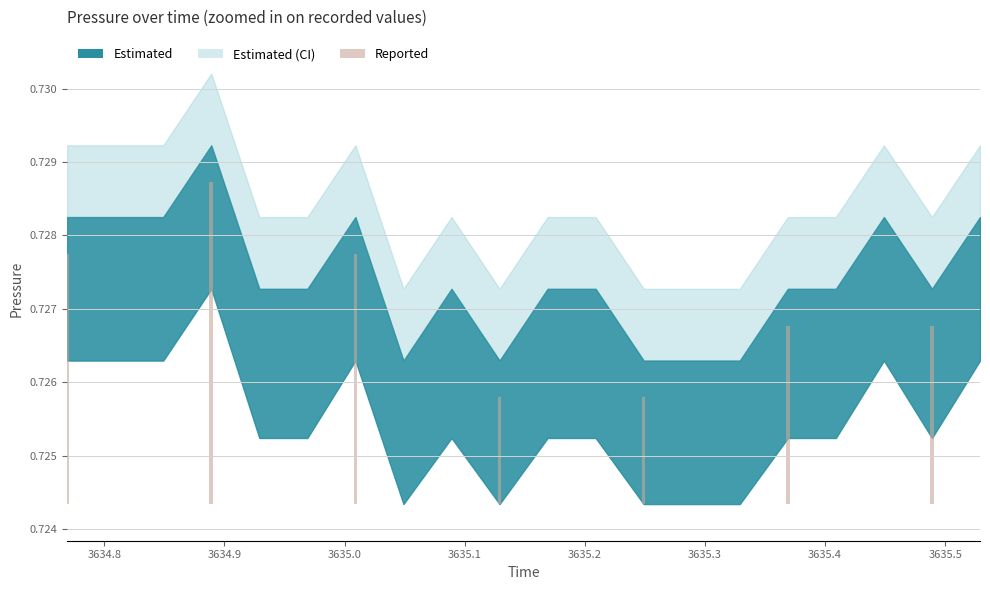

At how many categories does at least one series exceed 0?

20